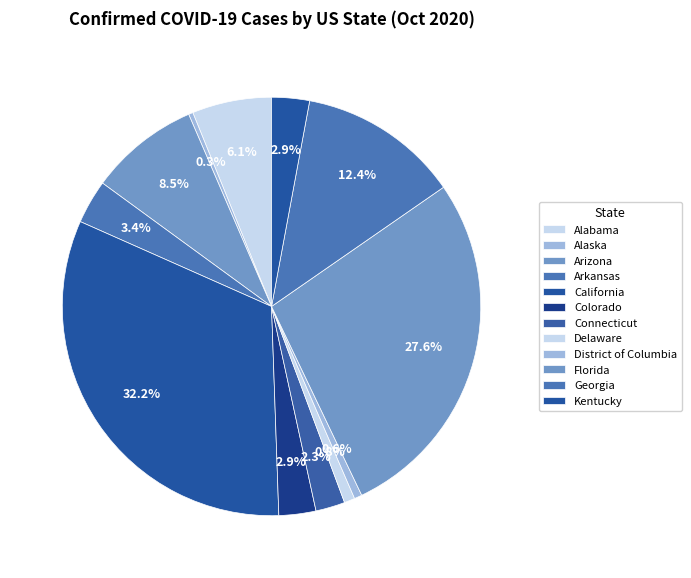

Does Delaware account for over 50% of the chart?

No